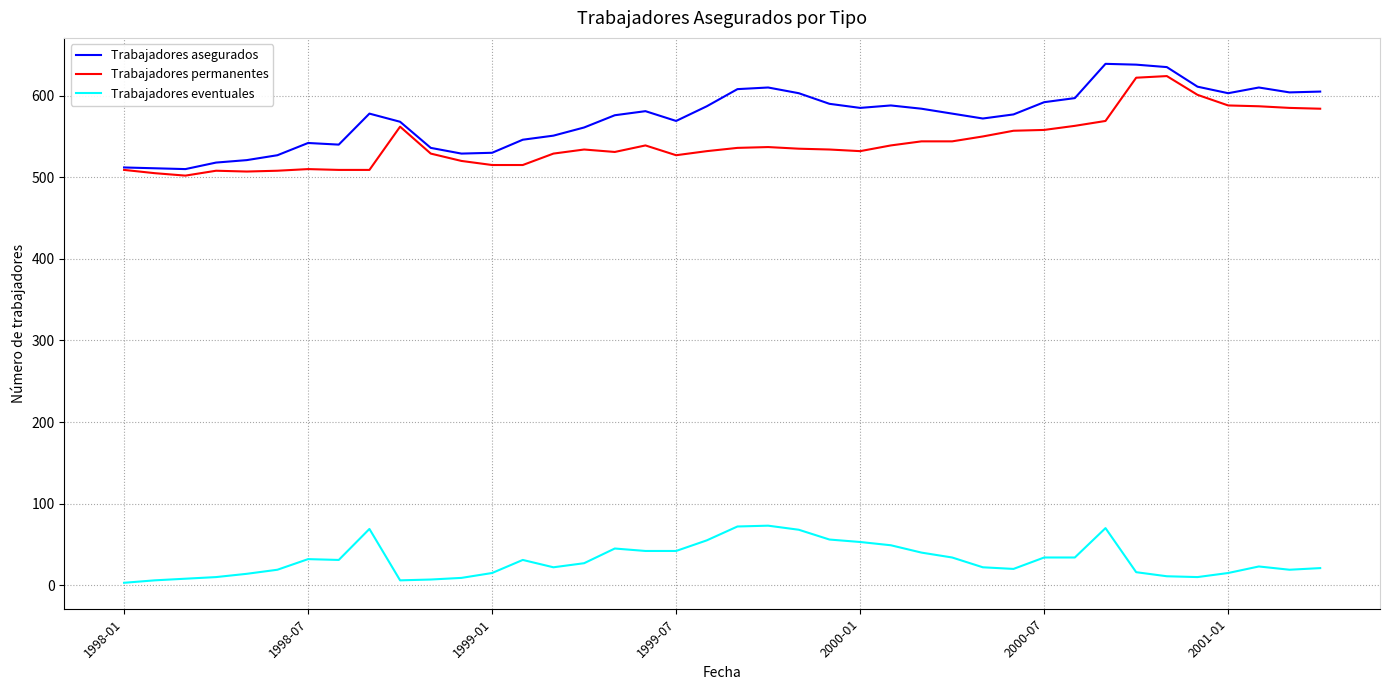

Which series has the largest total across all categories?

Trabajadores asegurados